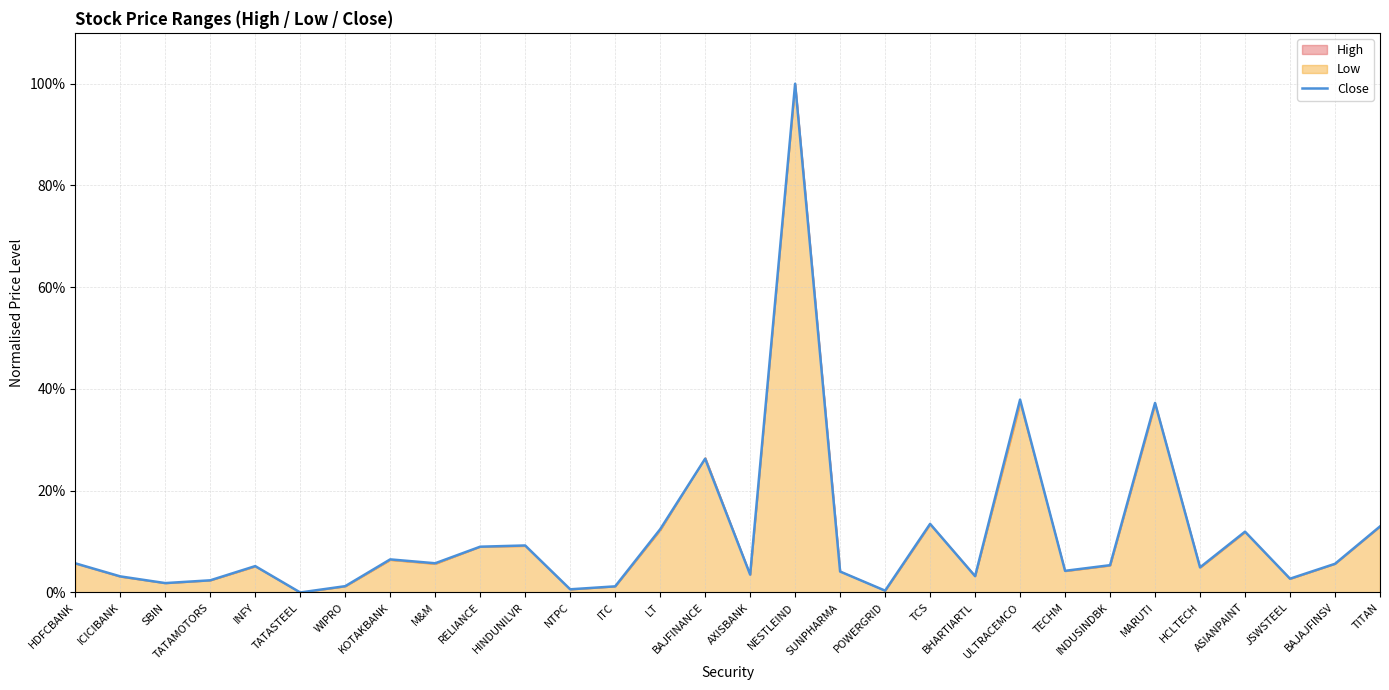

What is the greatest value displayed?

100.0